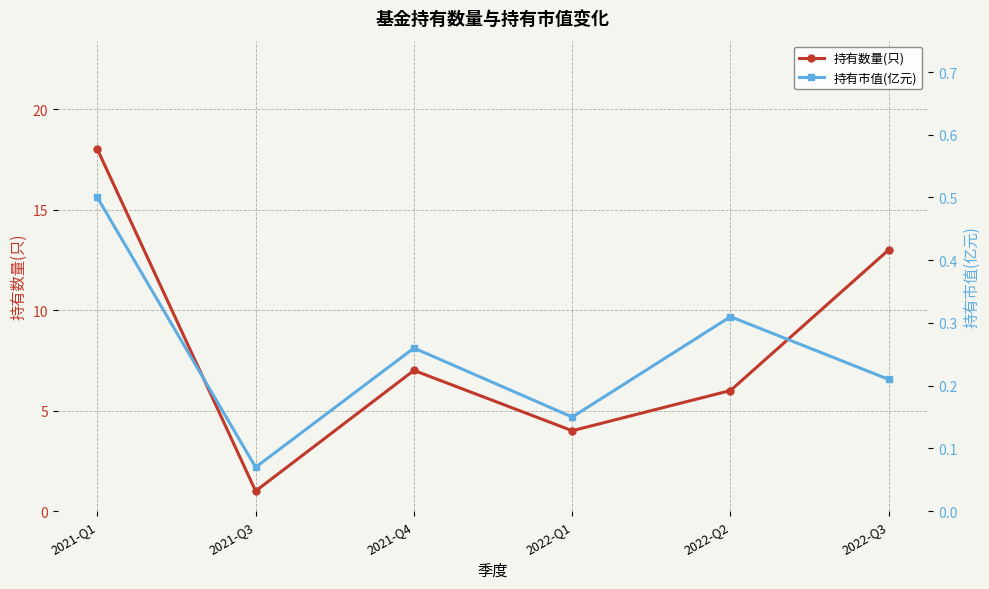

At which category is the sum across all series the highest?

2021-Q1